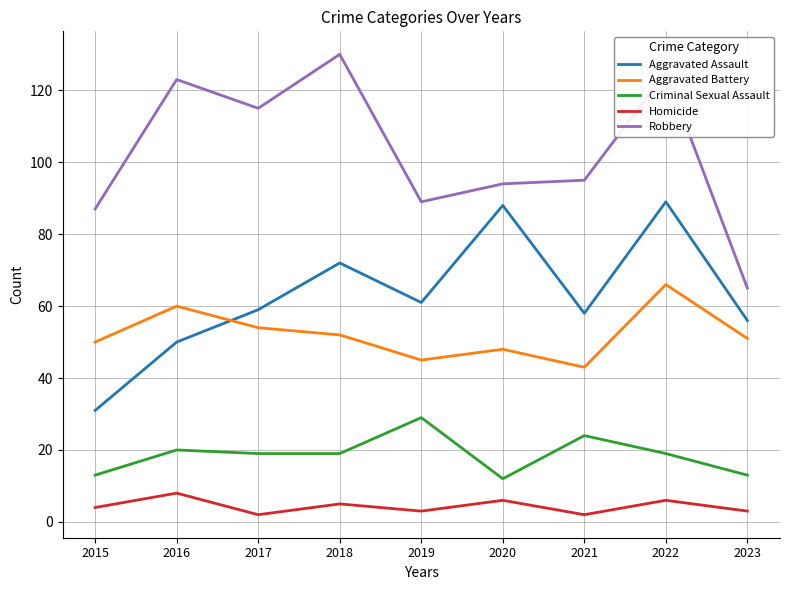

What is the sum of all Aggravated Assault values?

564